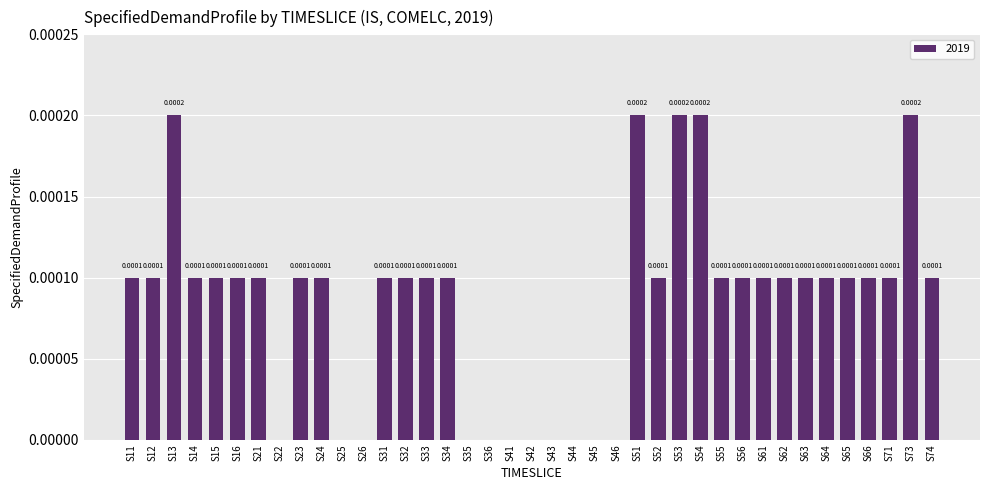

Are the bars grouped side by side (vs. stacked)?

No